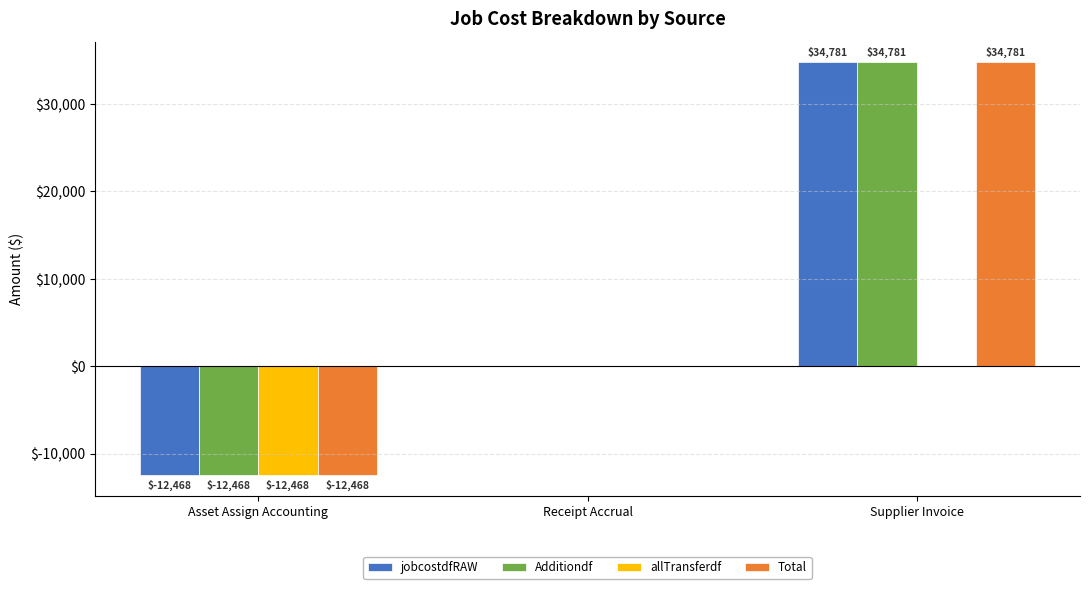

Are the bars grouped side by side (vs. stacked)?

Yes